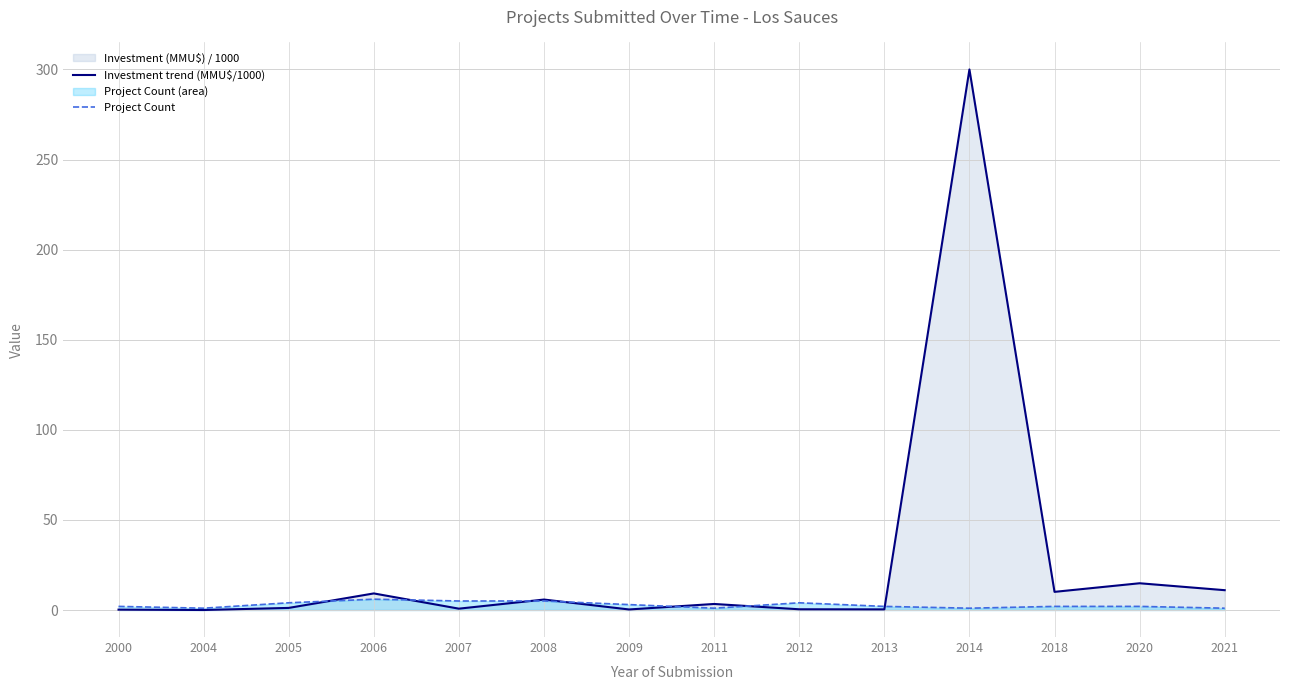

How many data points in Investment trend (MMU$/1000) are less than 3?

7